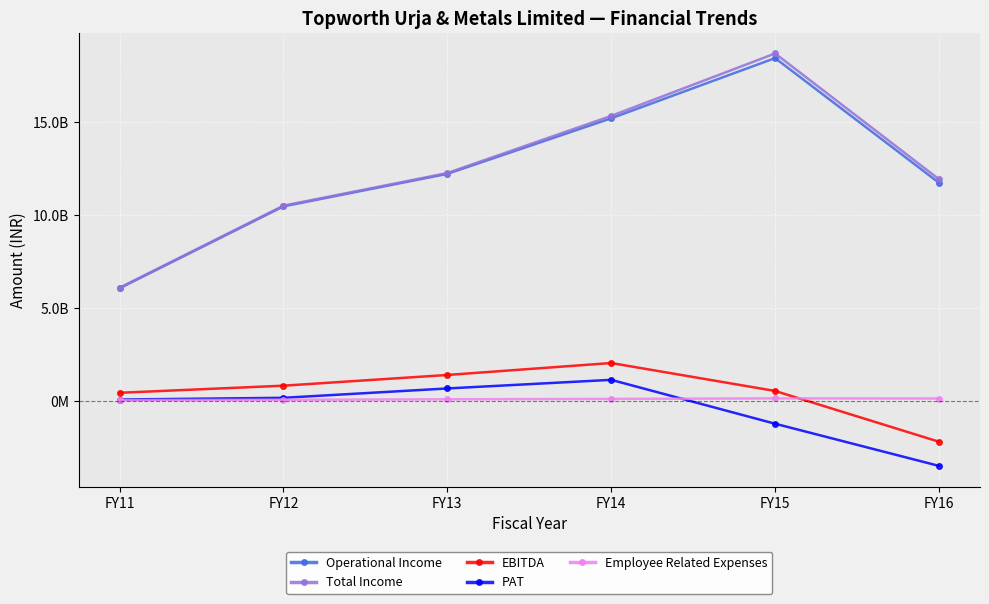

True or false: Operational Income has a value of 9918629417 at FY15.

False